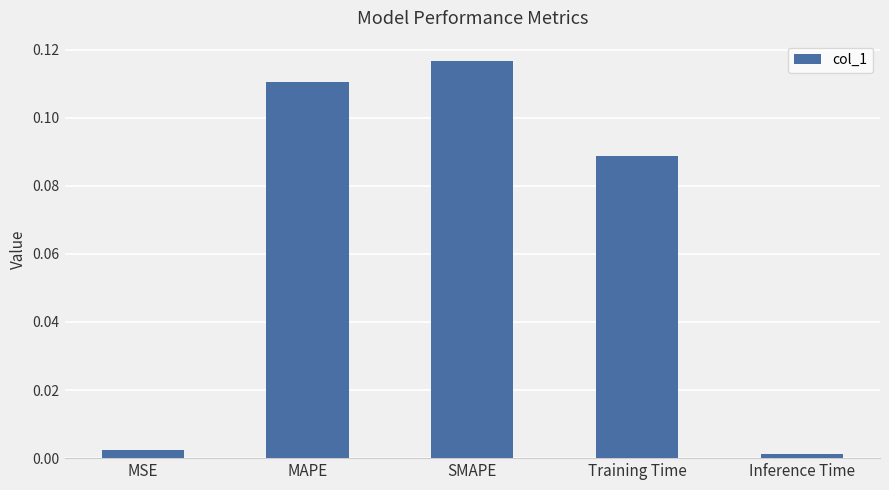

Is it true that the value at Training Time is 0.0?

False